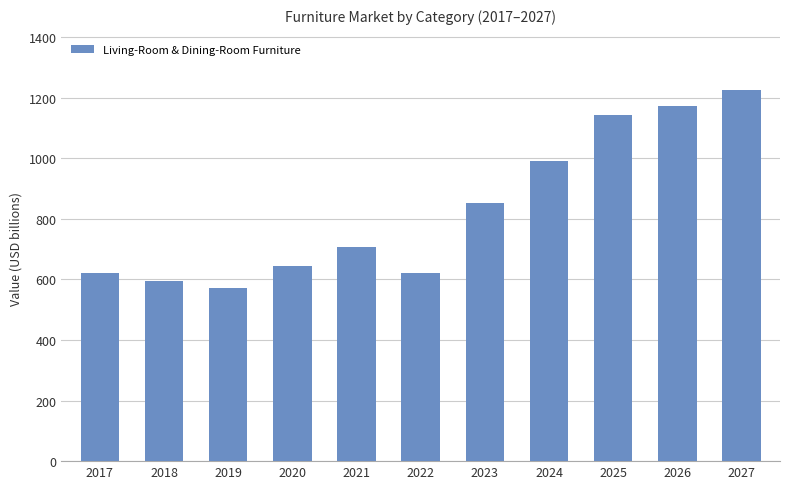

Where is the data nearest to the value 898?

2023